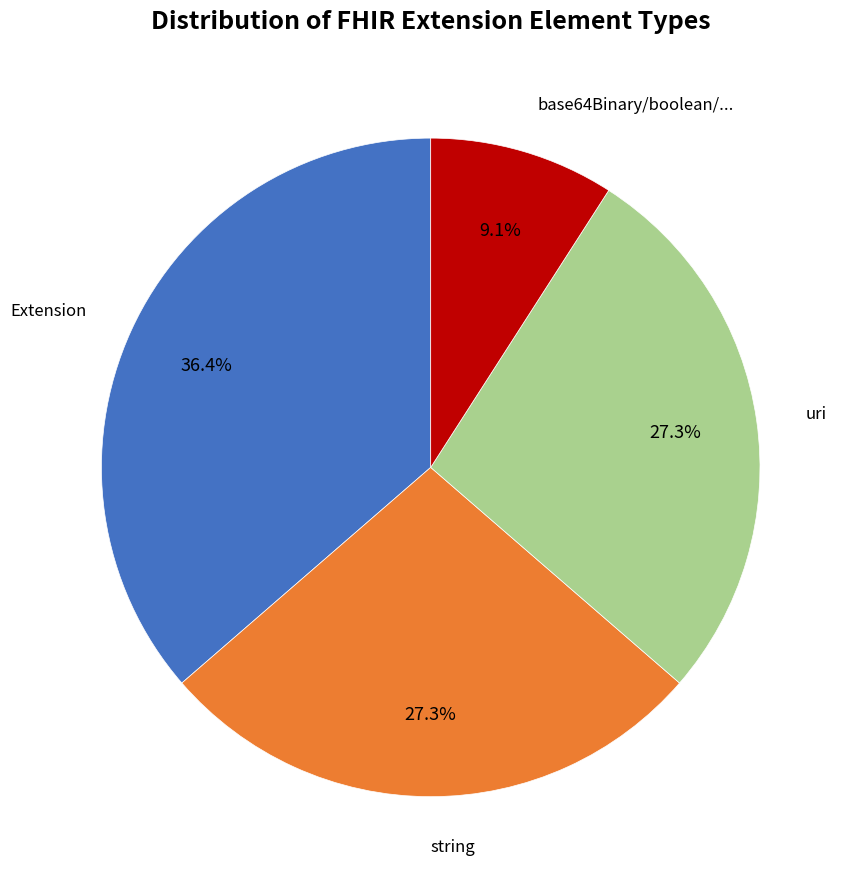

Which slice is the smallest?

base64Binary/boolean/...